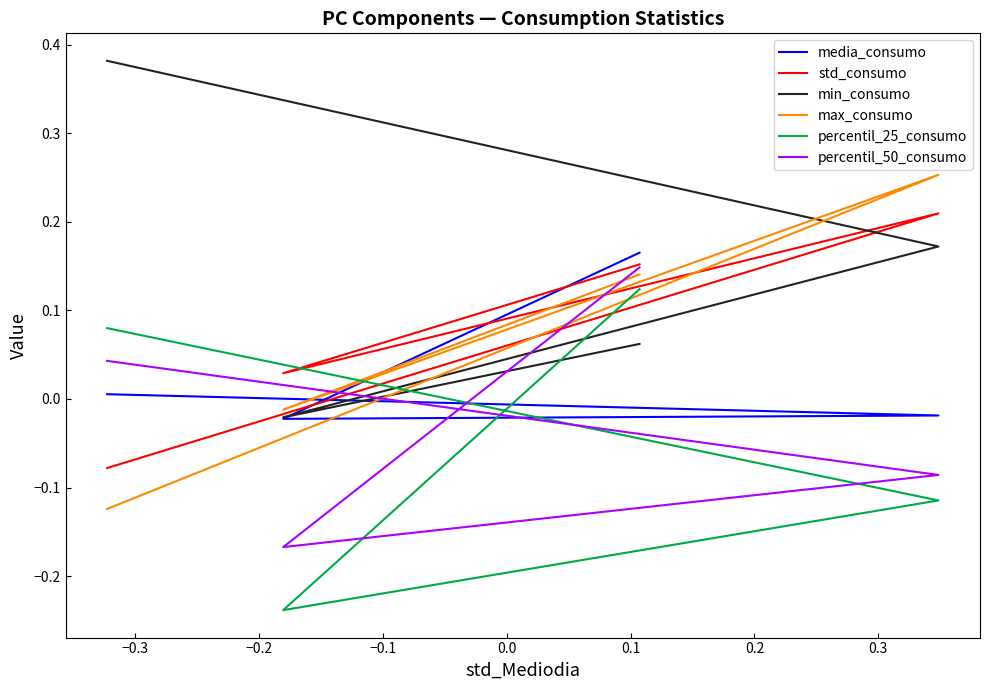

Rank the series by their maximum value, from highest to lowest.

min_consumo, max_consumo, std_consumo, media_consumo, percentil_50_consumo, percentil_25_consumo